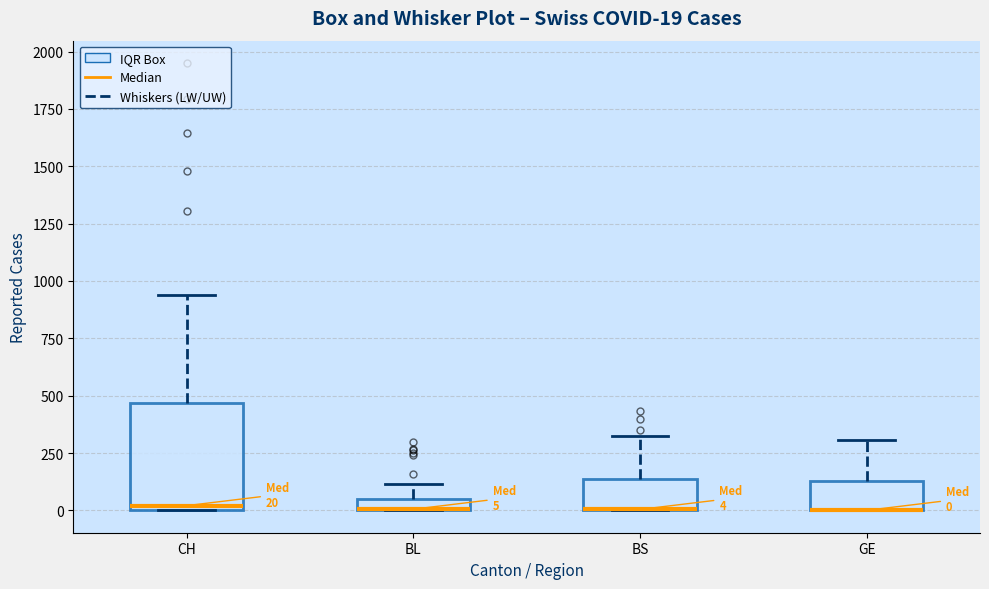

Which box is the tallest, from its lower edge to its upper edge?

CH